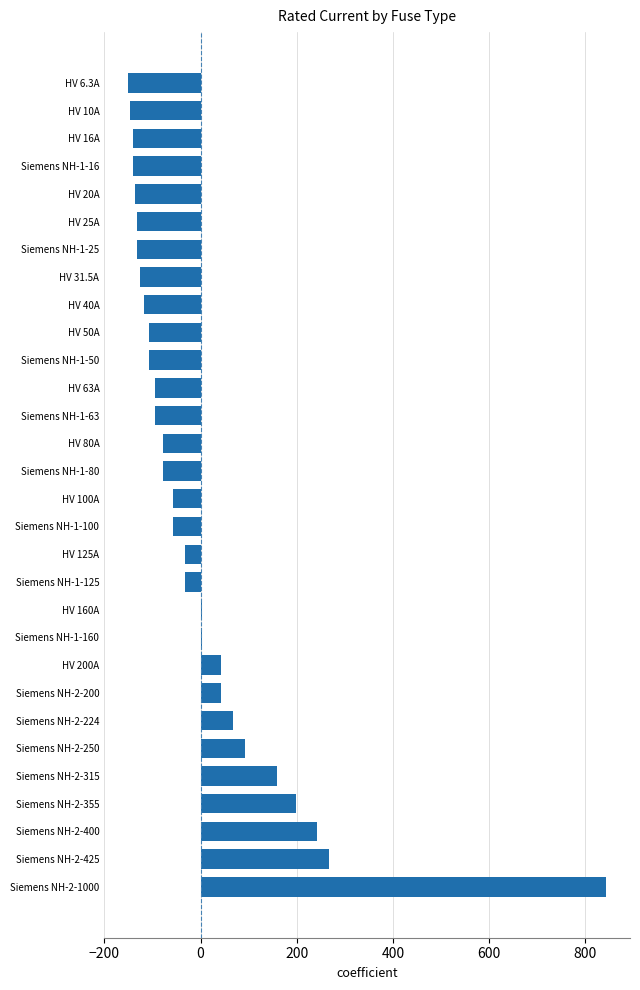

The chart shows a value of 157.8 at Siemens NH-2-315. True or false?

True